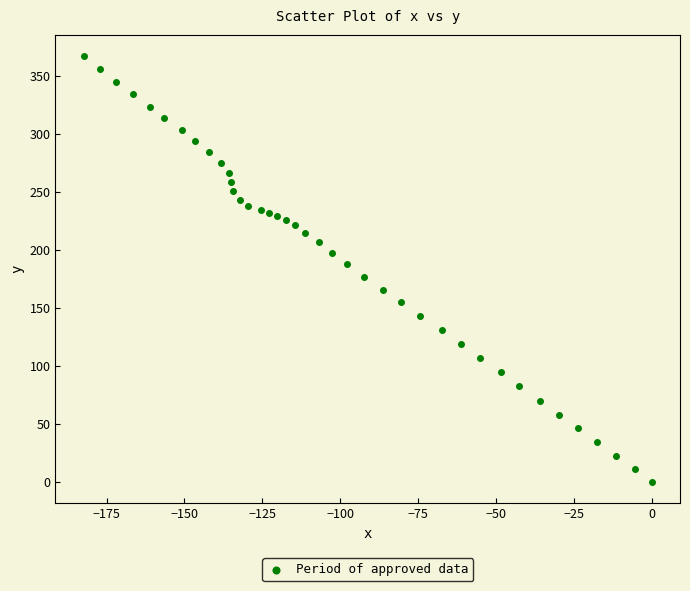

What is the range of X values (max minus min)?

182.3